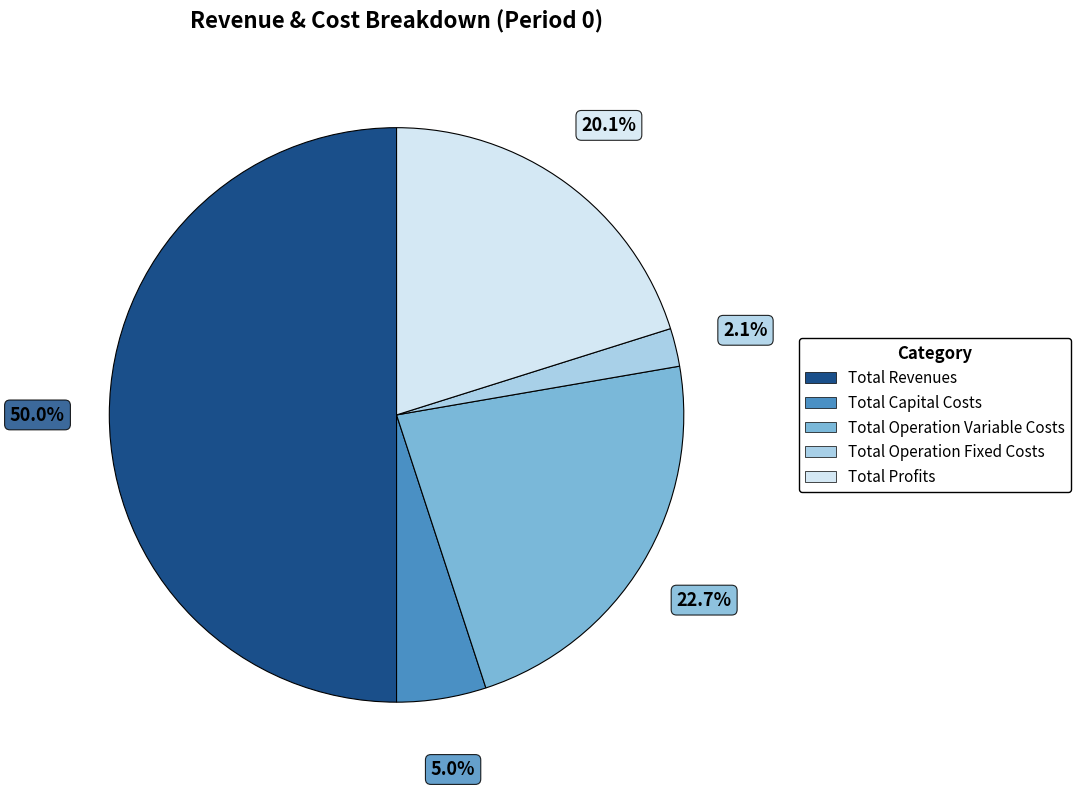

To the nearest percent, what is the combined percentage of Total Operation Fixed Costs and Total Revenues?

52%